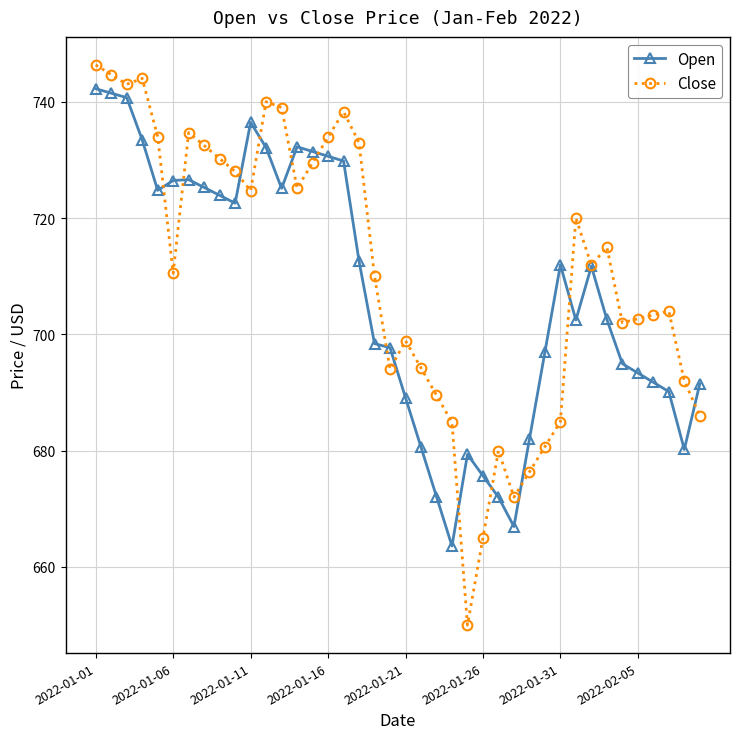

Does the chart have visible grid lines?

Yes